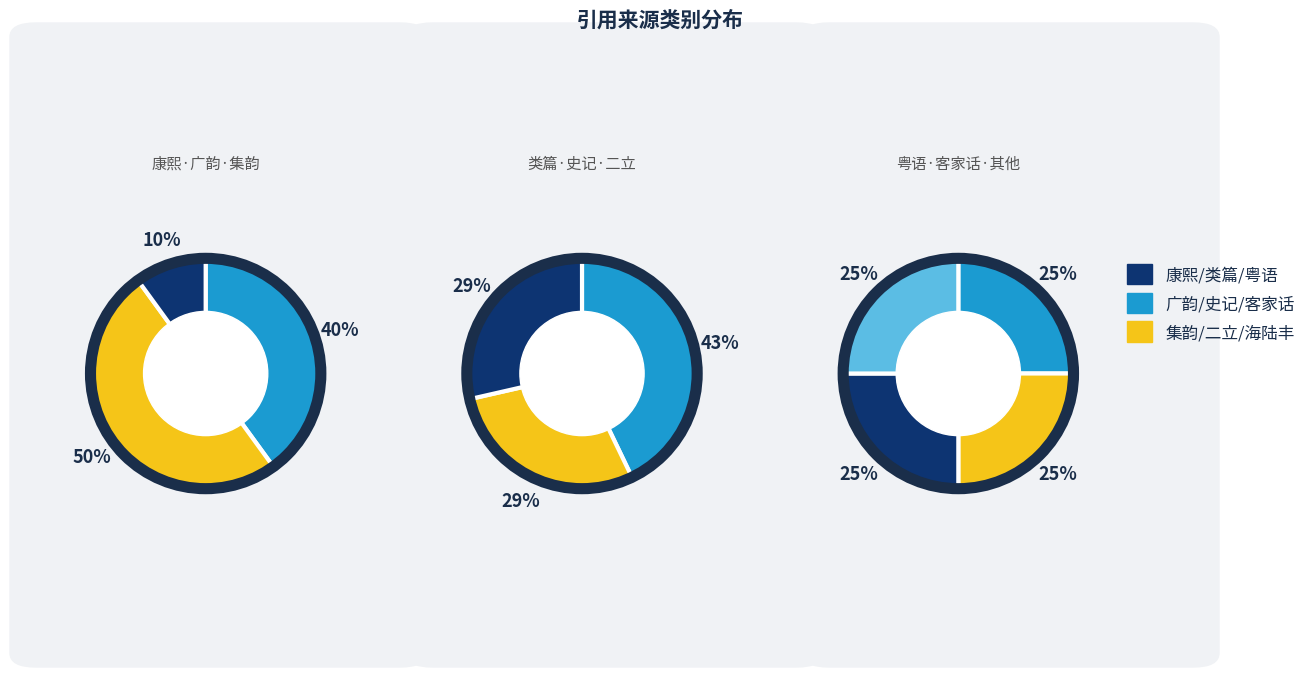

Which category has the biggest portion of the pie?

广韵